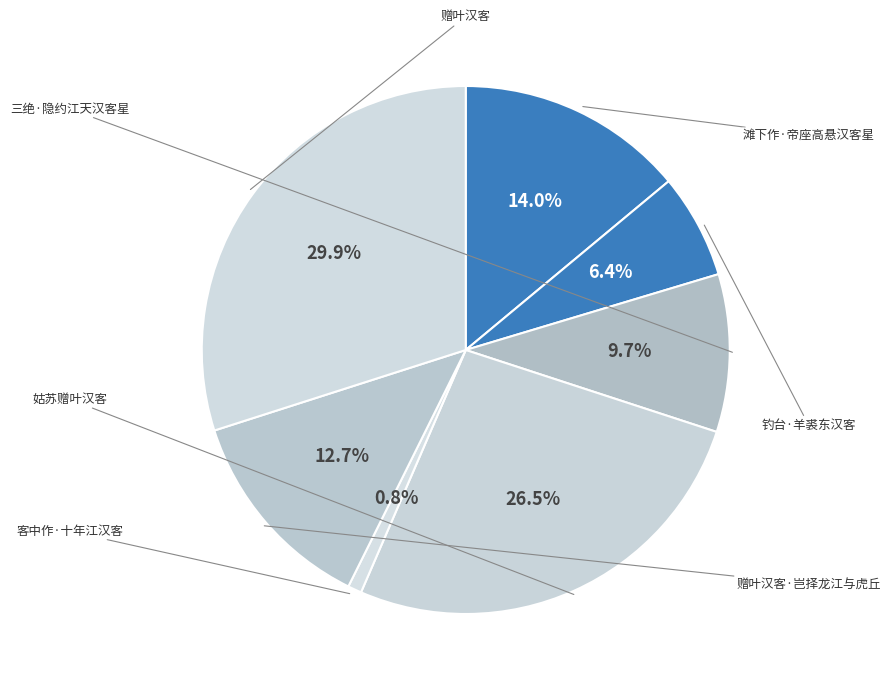

Count the number of slices in the pie.

7